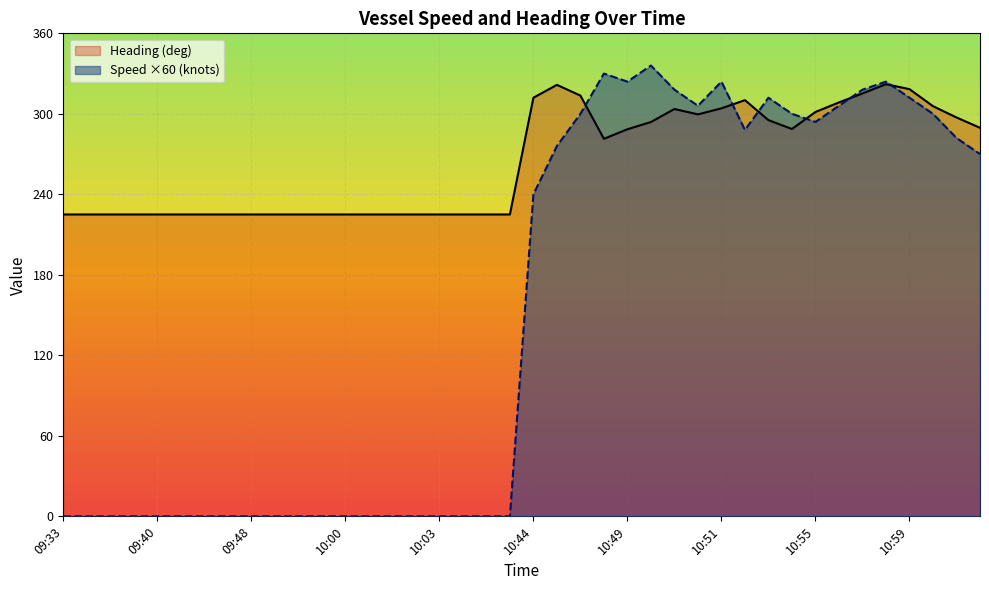

Between 11:01 and 10:01, which is larger?

11:01